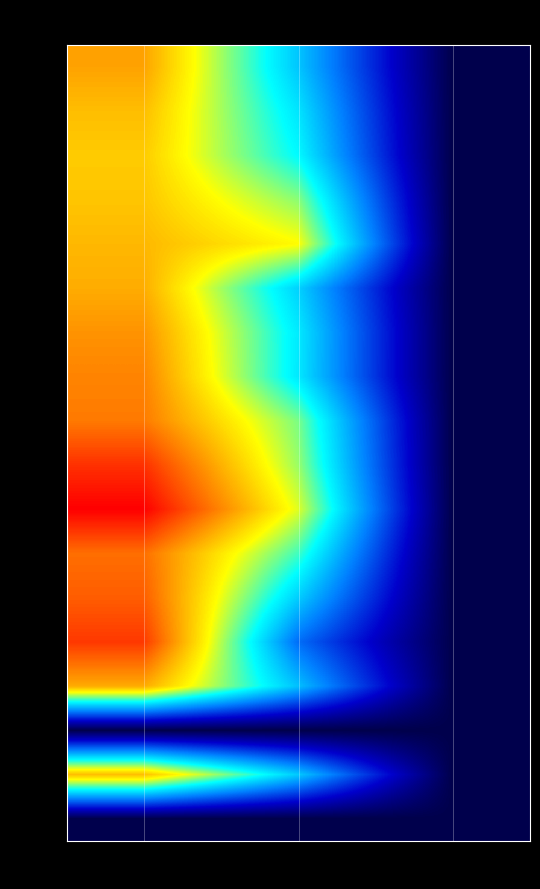

Rank the categories by row_9 value from lowest to highest.

col_2, col_1, col_0